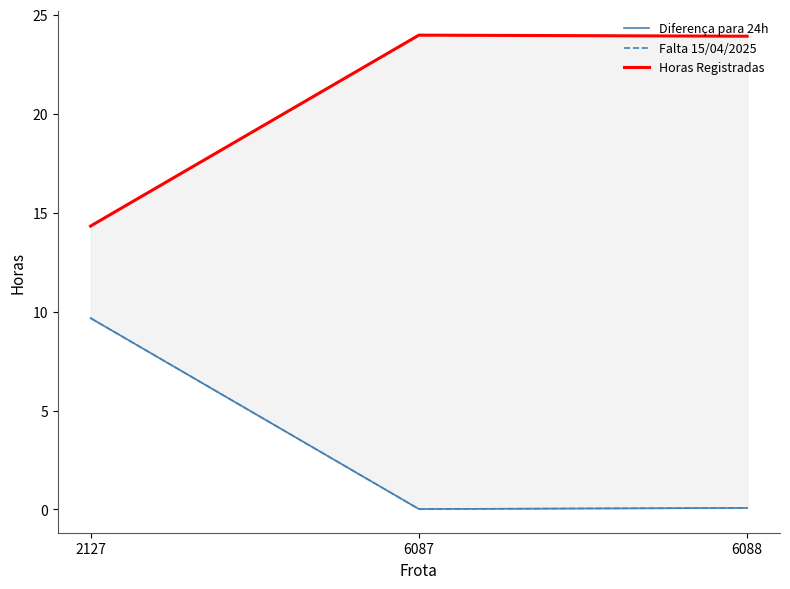

The value of Diferença para 24h at 6087 is 0.0. True or false?

False